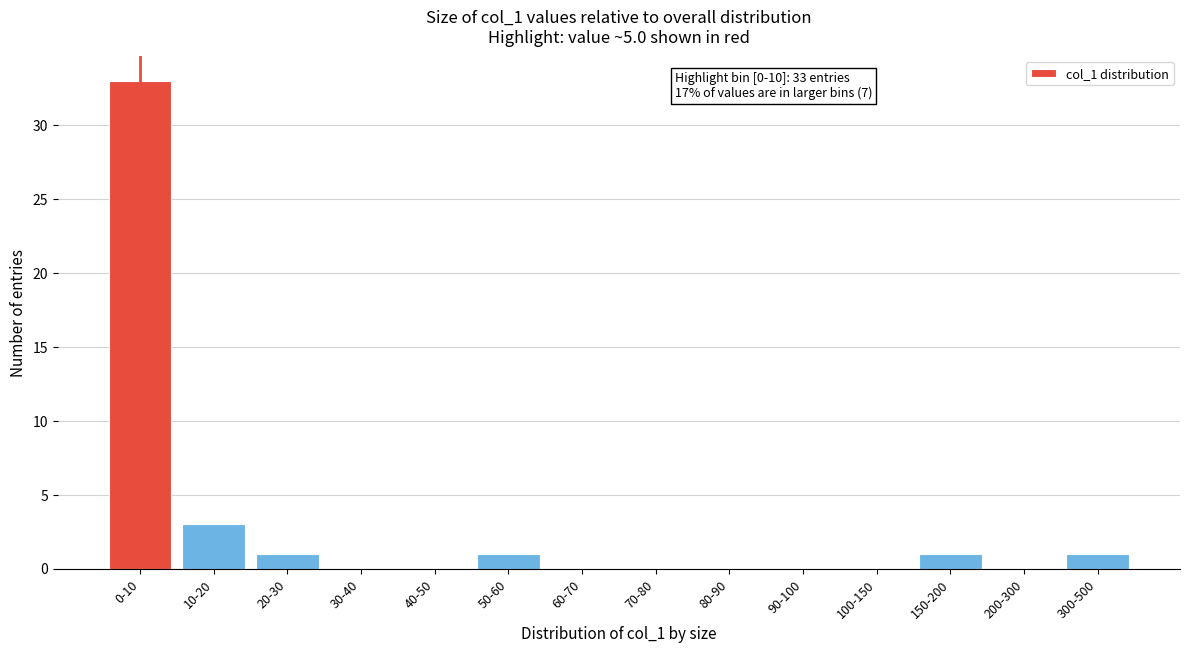

Reading right to left, what are all the values shown in this chart?

300-500=1	200-300=0	150-200=1	100-150=0	90-100=0	80-90=0	70-80=0	60-70=0	50-60=1	40-50=0	30-40=0	20-30=1	10-20=3	0-10=33